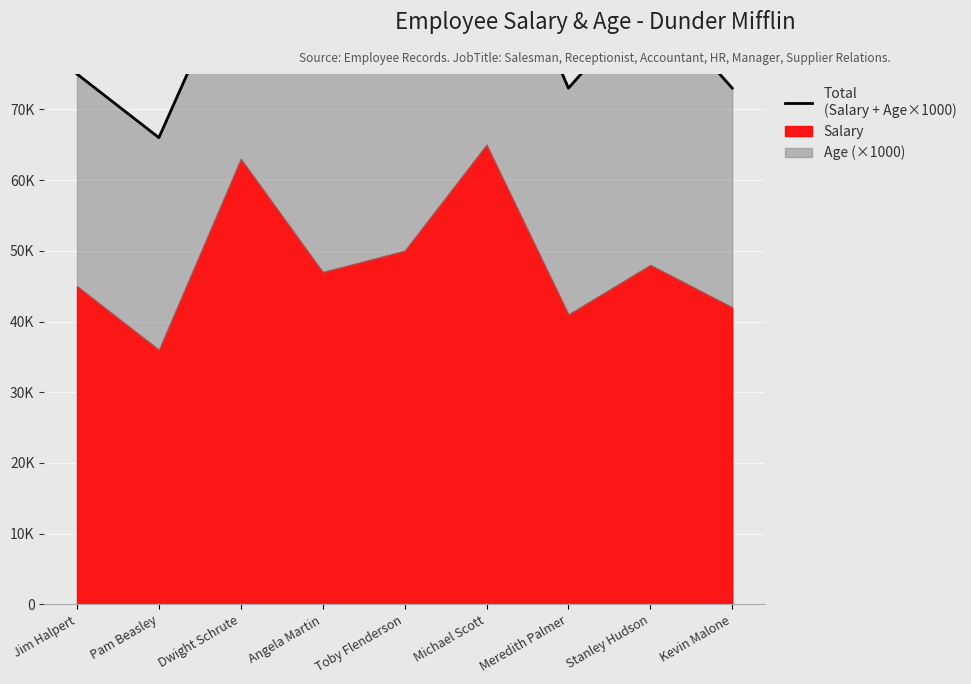

Is it true that the value at Angela Martin is 31342?

False